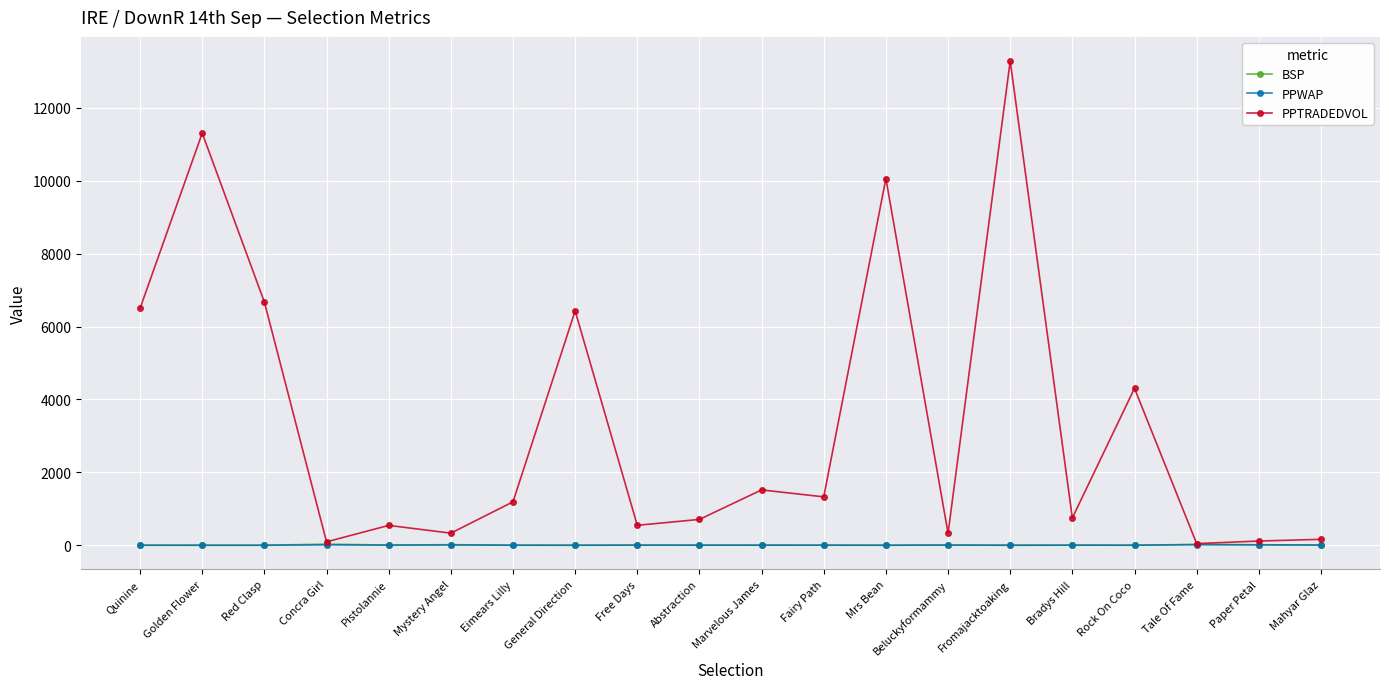

The value of BSP at Mystery Angel is 16.9. True or false?

True